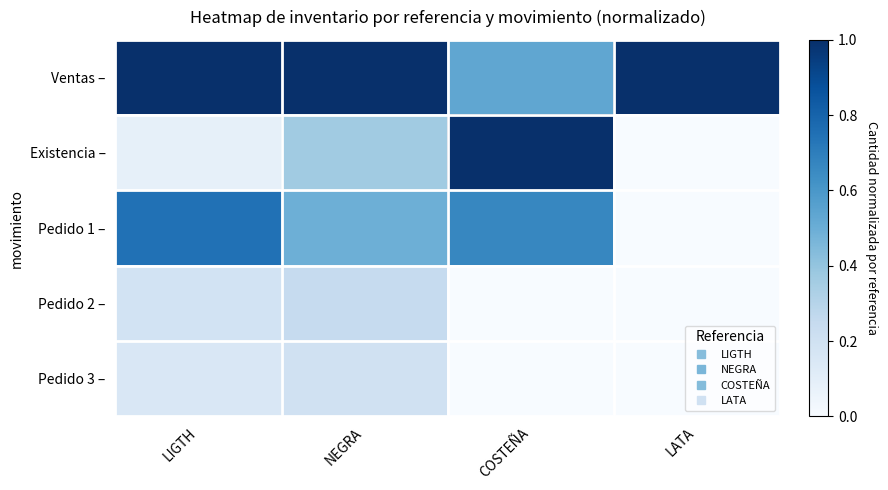

How many data points does each series have?

4